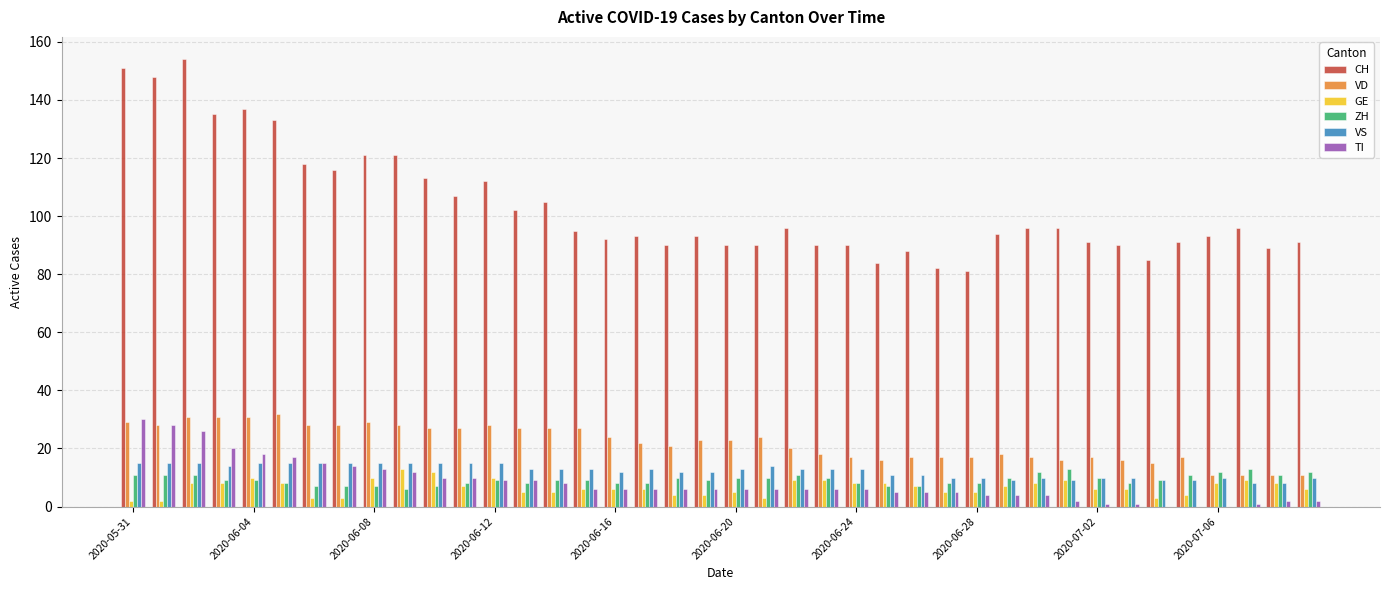

How many data points does each series have?

40